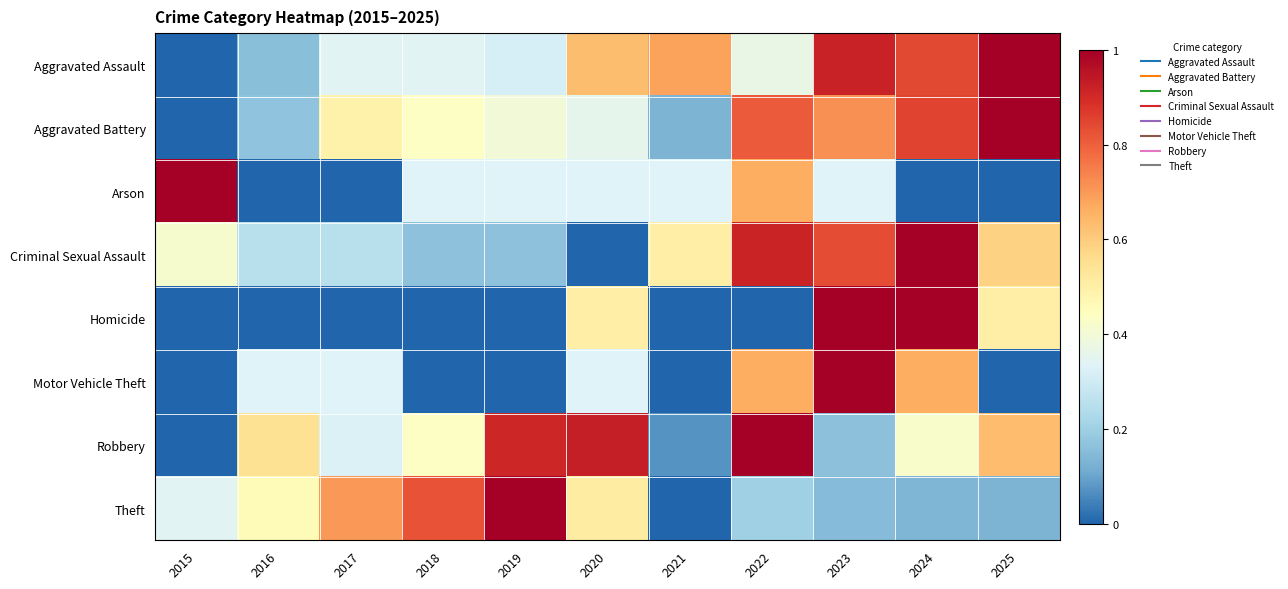

What is the total value across all series at 2024?

4.9